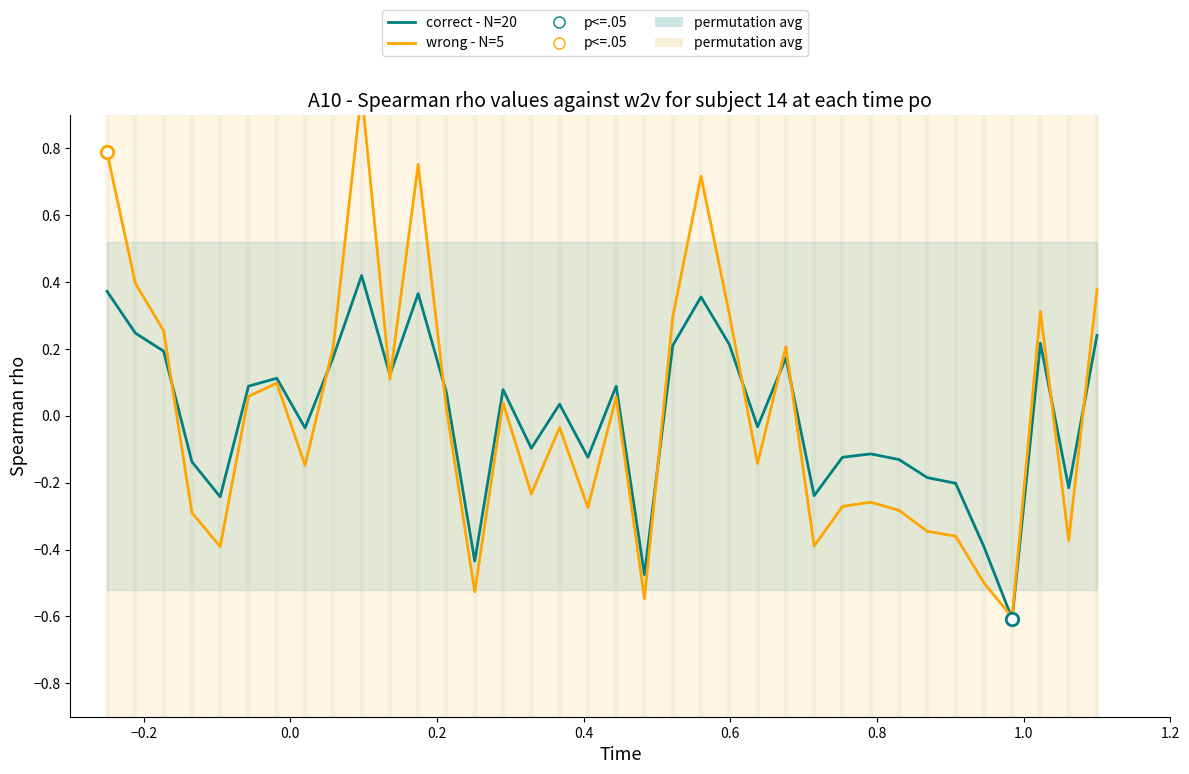

Which series contains the lowest Y value?

correct - N=20